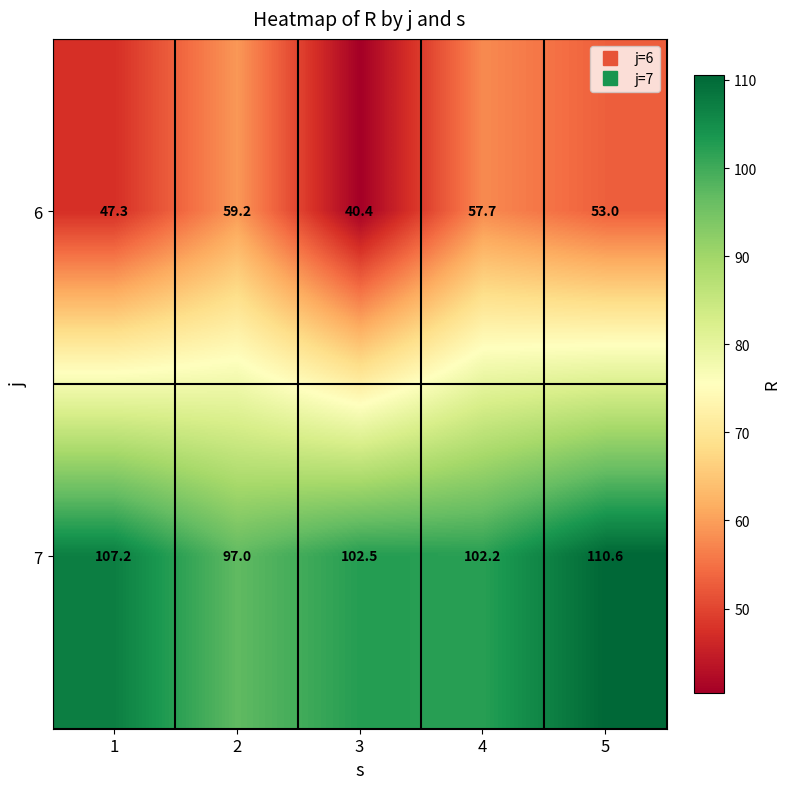

Reading left to right, extract all data points from this chart.

6: 1=47.3	2=59.2	3=40.4	4=57.7	5=53.0
7: 1=107.2	2=97.0	3=102.5	4=102.2	5=110.6